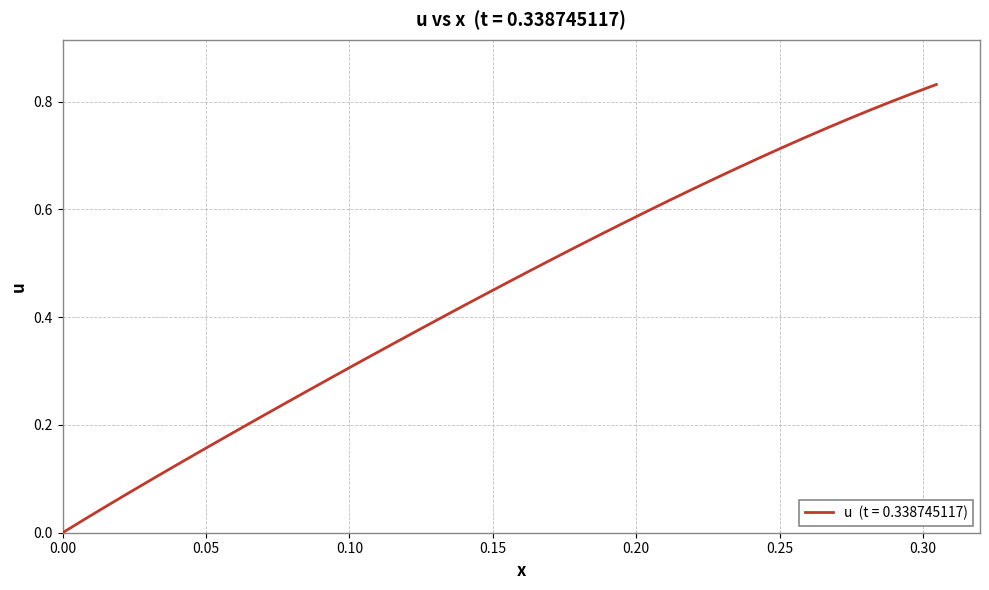

True or false: the data has more than 0 interior local peaks.

False